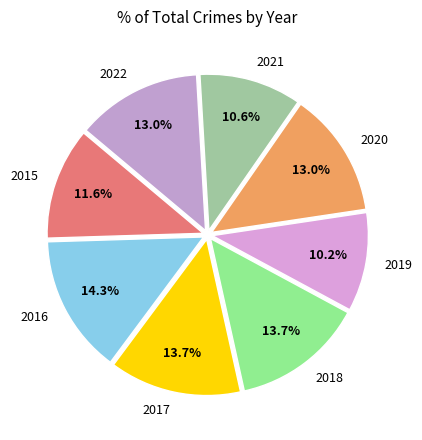

Does 2021 account for over 50% of the chart?

No